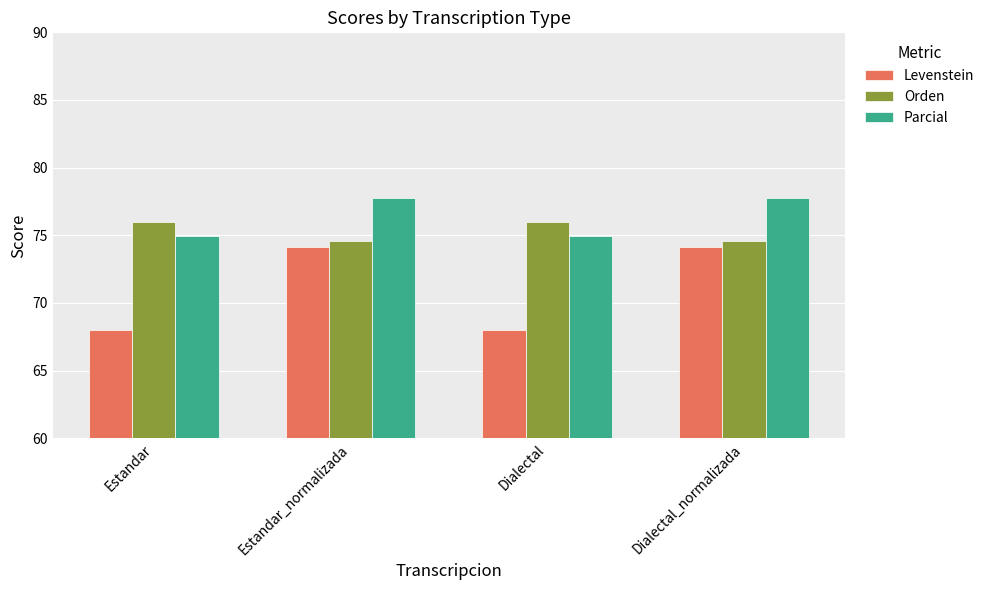

What is the average value of the Levenstein series?

71.1